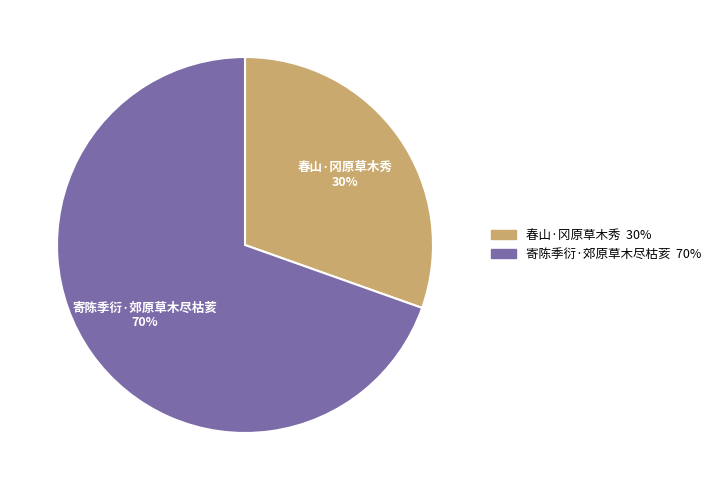

Is it true that 春山·冈原草木秀 is 30% of the pie?

True